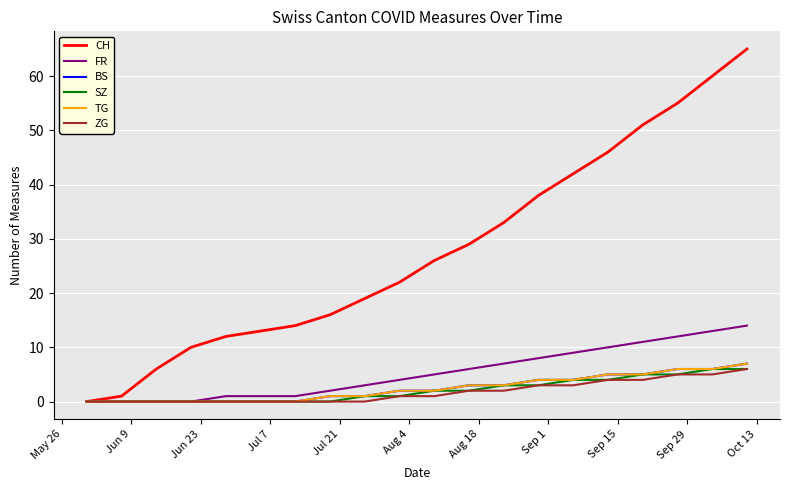

Does the chart display data point markers on the line(s)?

No